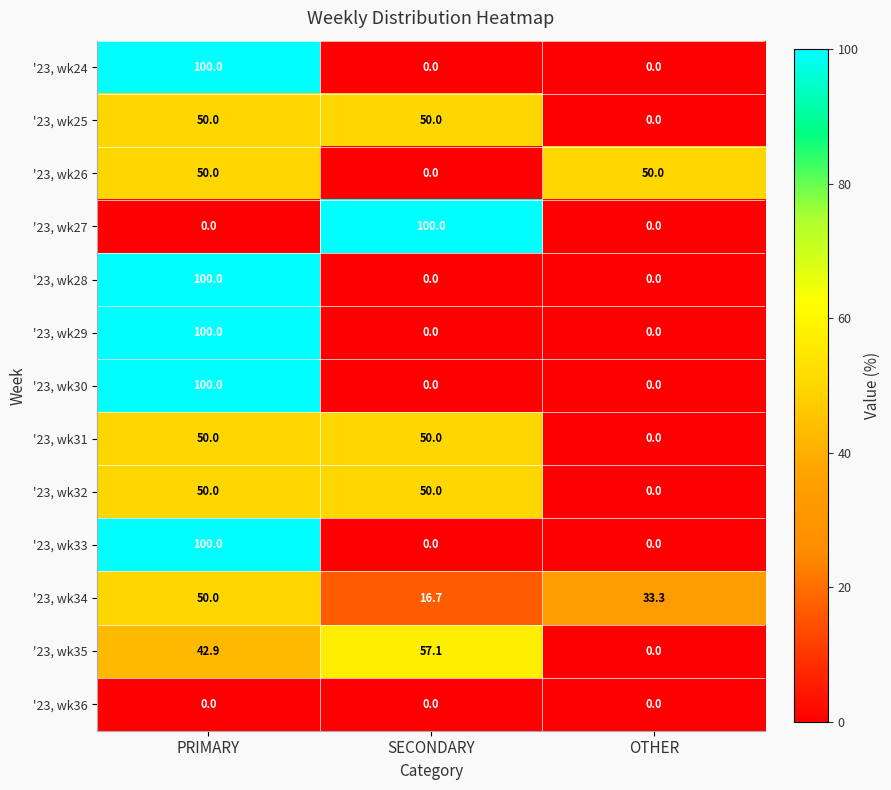

The value of '23, wk33 at OTHER is 67.2. True or false?

False